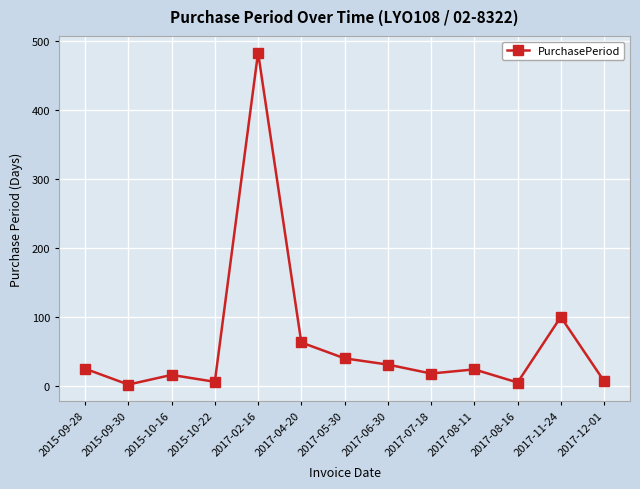

Which has a higher value, 2017-11-24 or 2015-09-28?

2017-11-24